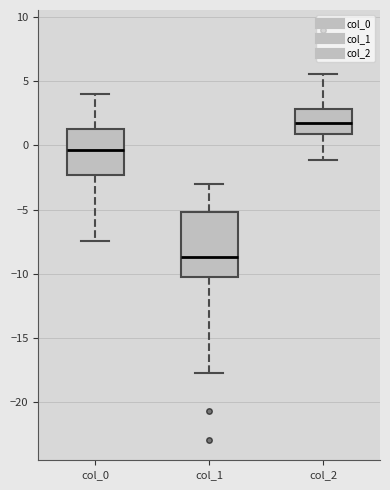

Reading left to right, read every box against the y-axis: the position of its median line, the range the box covers, and the ends of its whiskers. The values are not printed on the chart, so give them approximately, as read against the axis.

col_0: median -0.5, box -2.5 to 1.5, whiskers -7.5 to 4.0
col_1: median -8.5, box -10.0 to -5.0, whiskers -17.5 to -3.0
col_2: median 2.0, box 1.0 to 3.0, whiskers -1.0 to 5.5